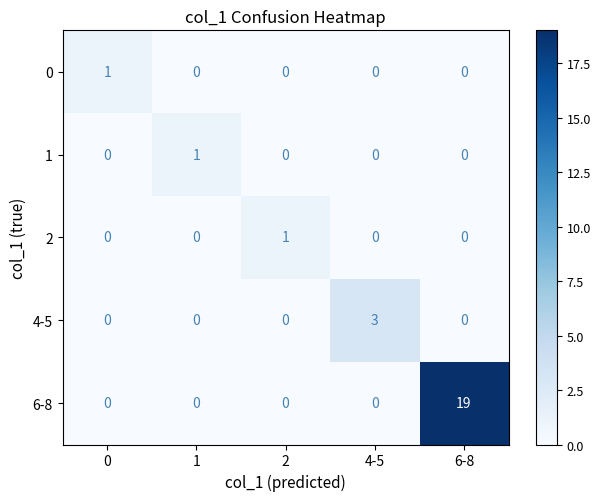

At which category is the sum across all series the highest?

6-8